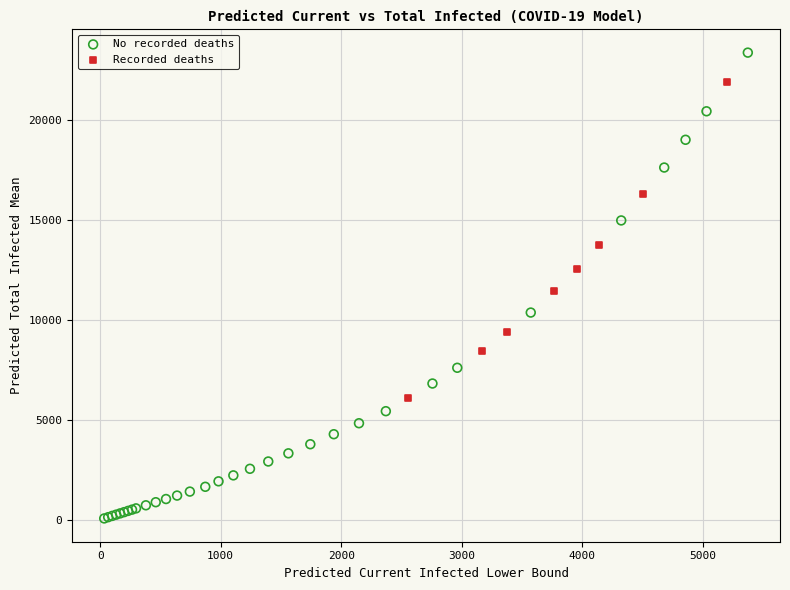

Which series has the widest spread of Y values?

No recorded deaths